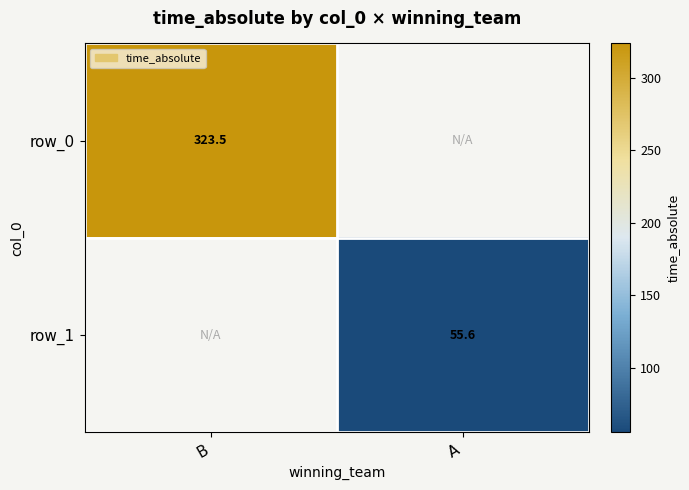

Rank the series at A from lowest to highest value.

row_0, row_1